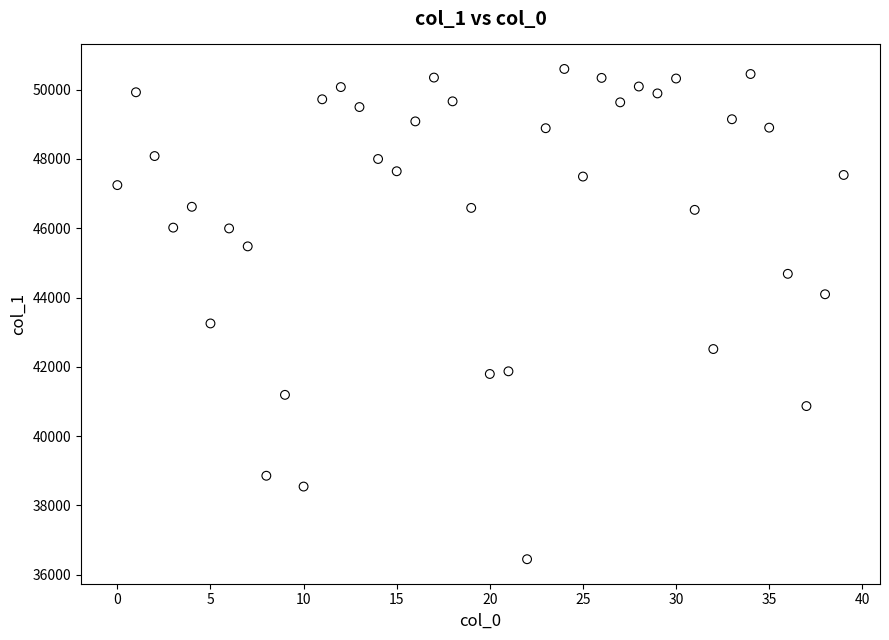

What Y value in the scatter plot is closest to 43521?

43251